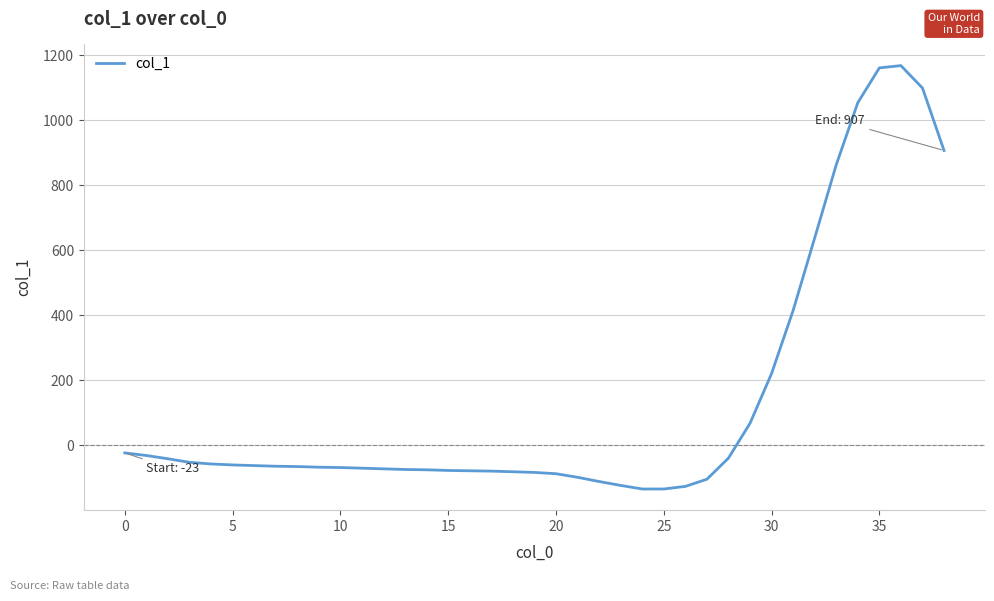

What is the greatest value displayed?

1168